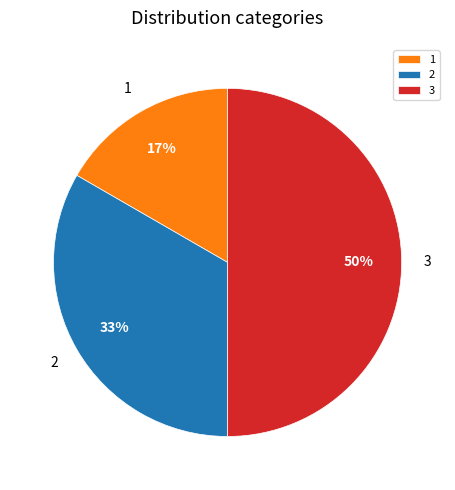

Which has a higher value, 2 or 3?

3